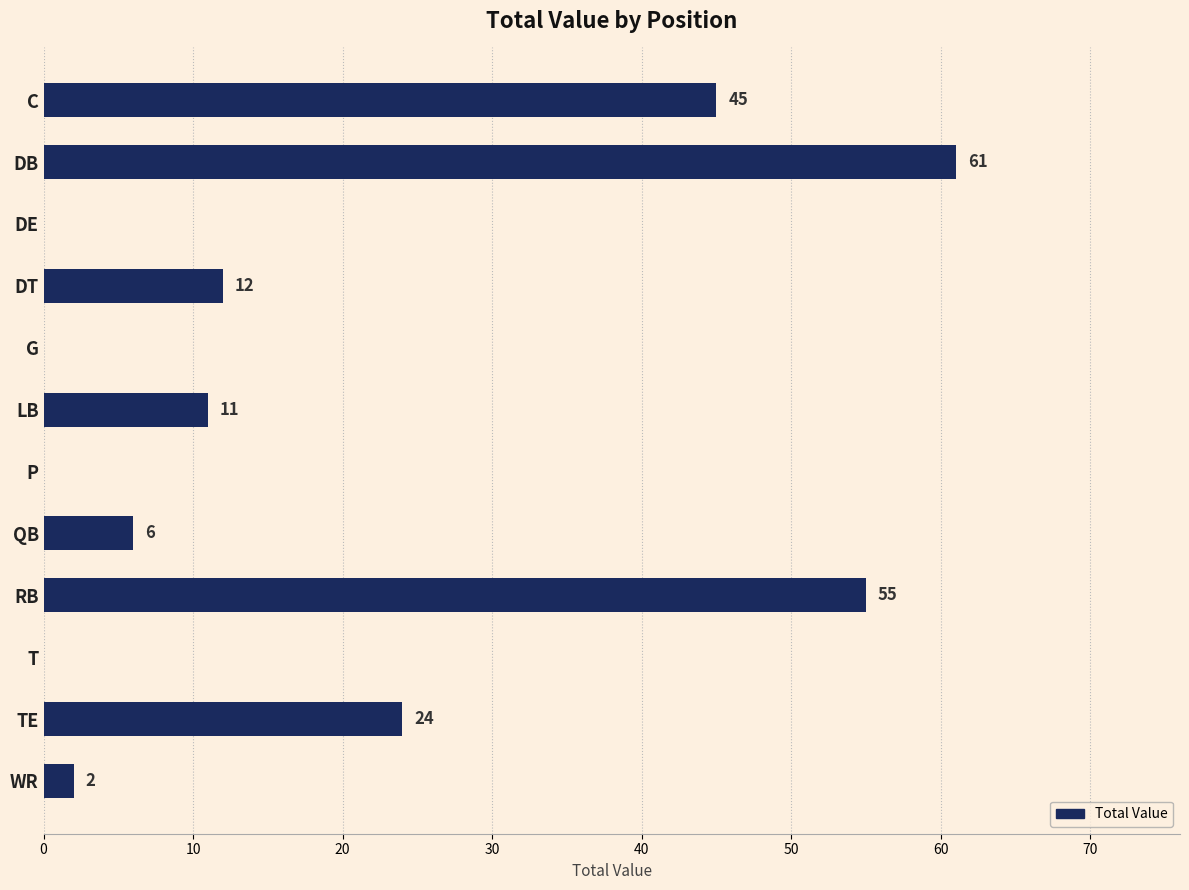

What is the sum of all values?

216